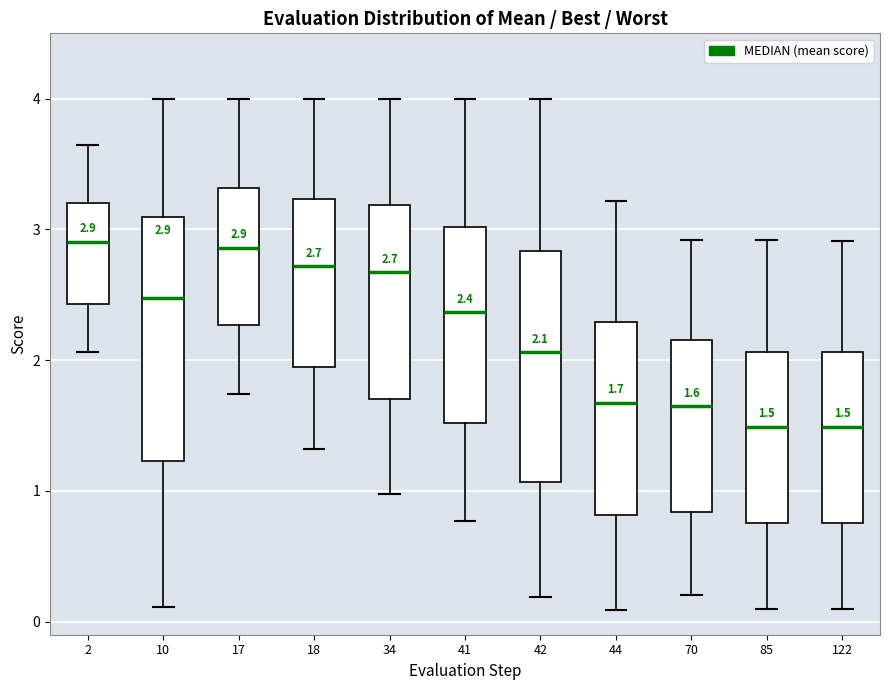

Comparing the boxes themselves (not the whiskers), which one is the tallest?

10